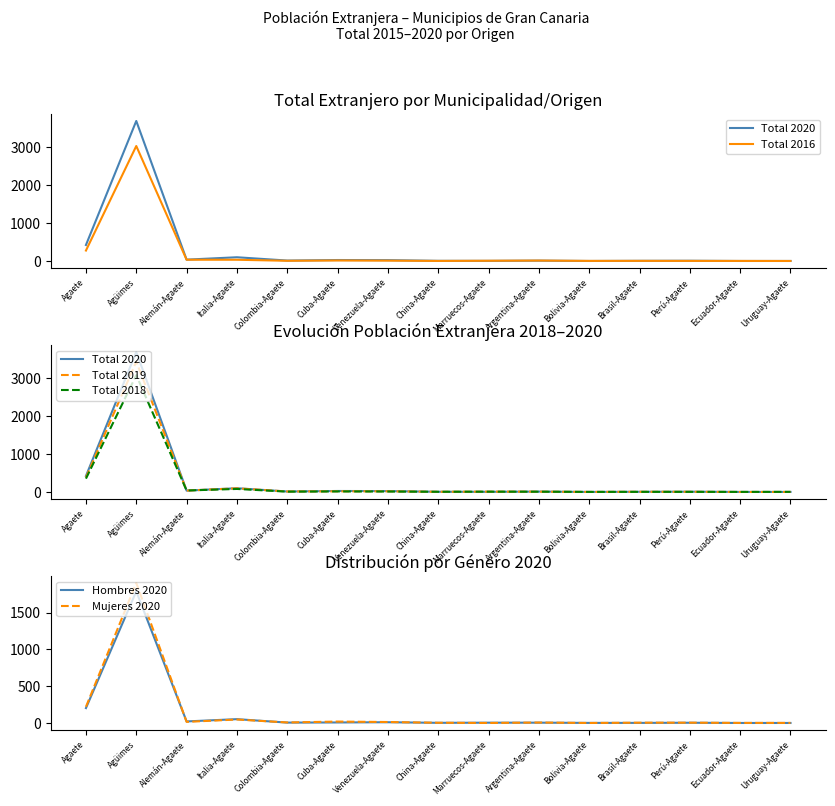

Is the value of Total 2019 at Argentina-Agaete greater than the value of Hombres 2020 at Alemán-Agaete?

No